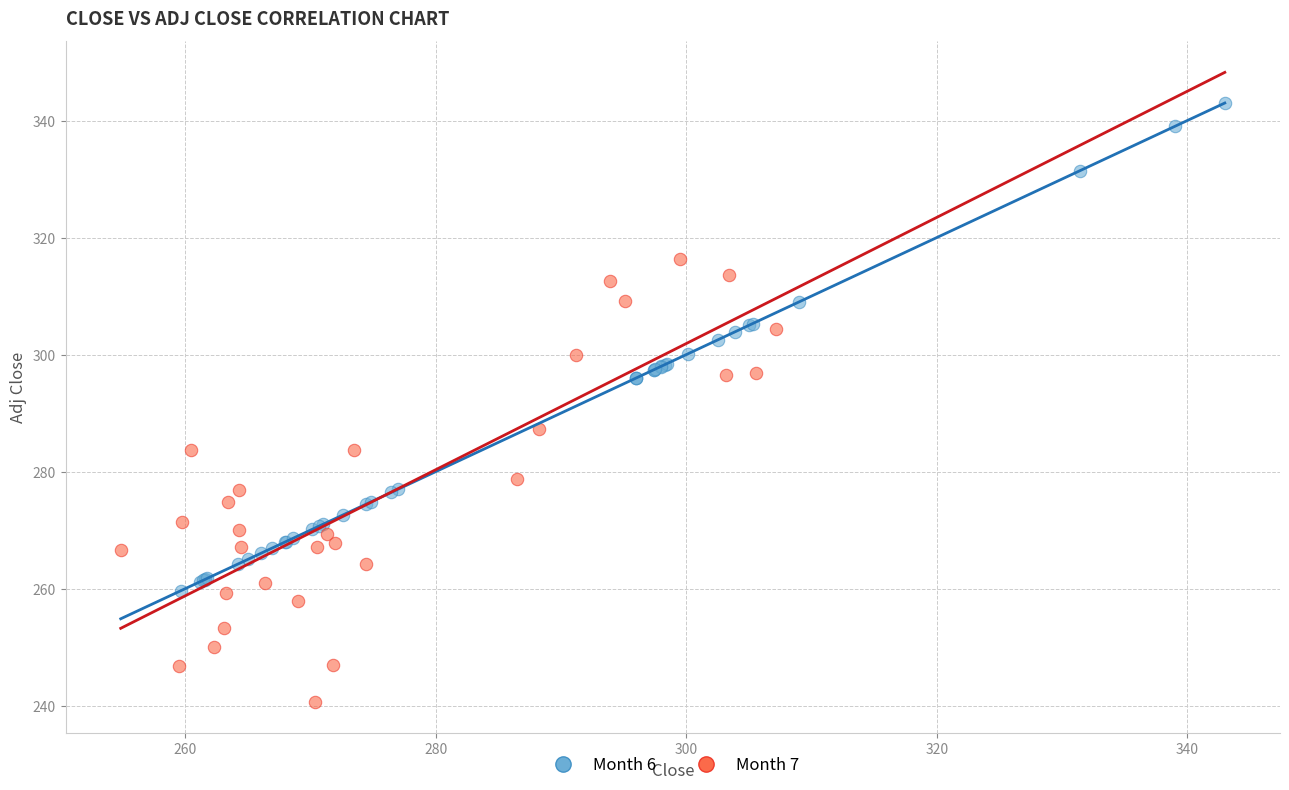

Which series contains the highest Y value?

Month 6